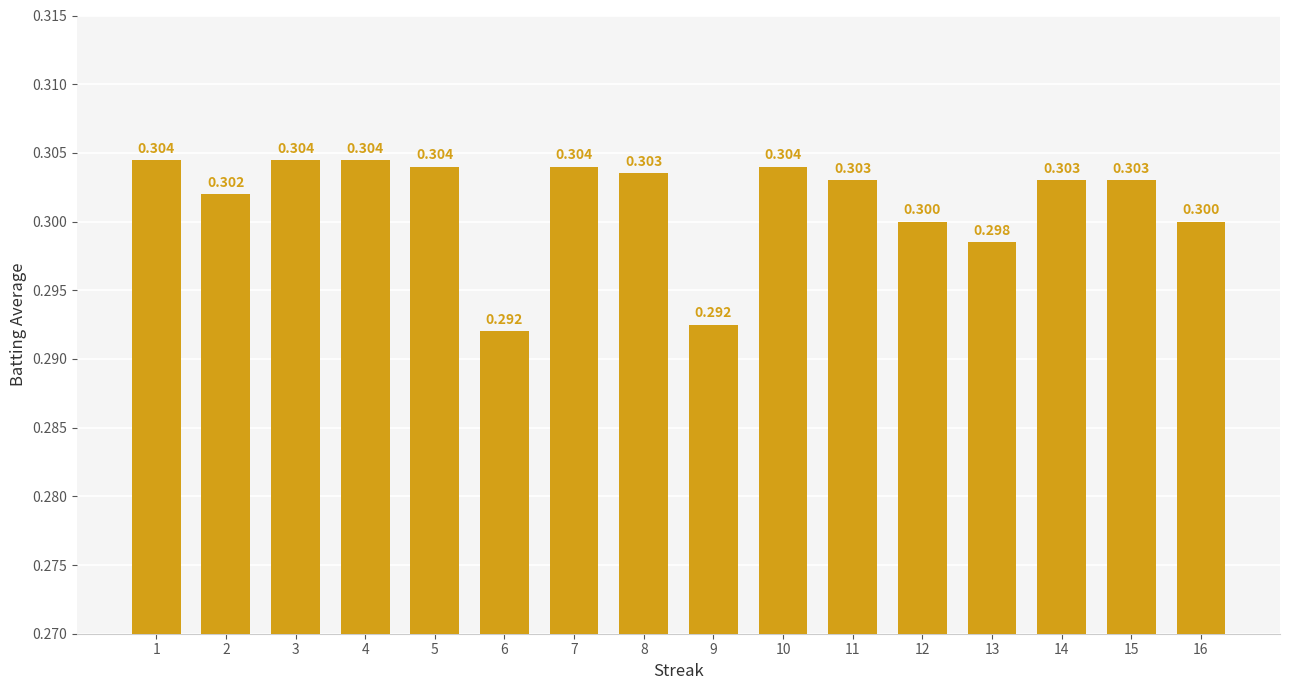

What is the value of the 6th bar from the left?

0.3